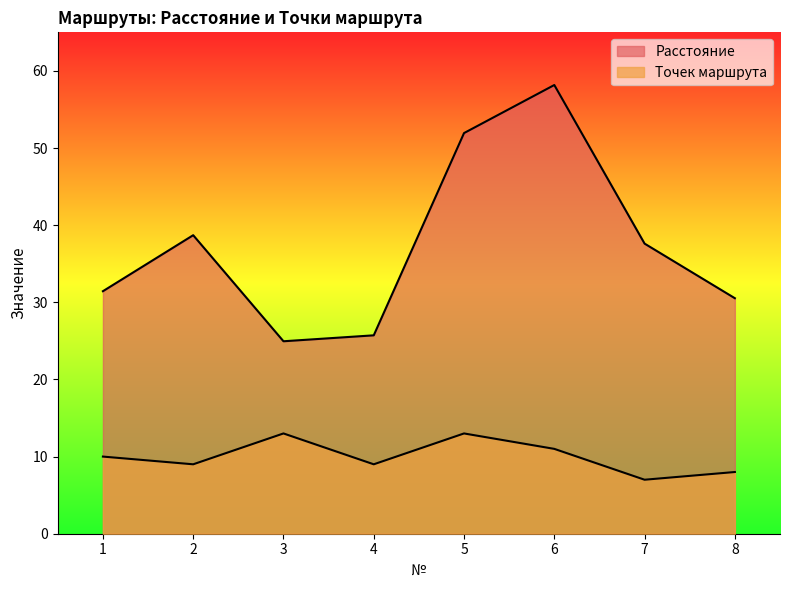

Which category has the lowest value in the Расстояние series?

3